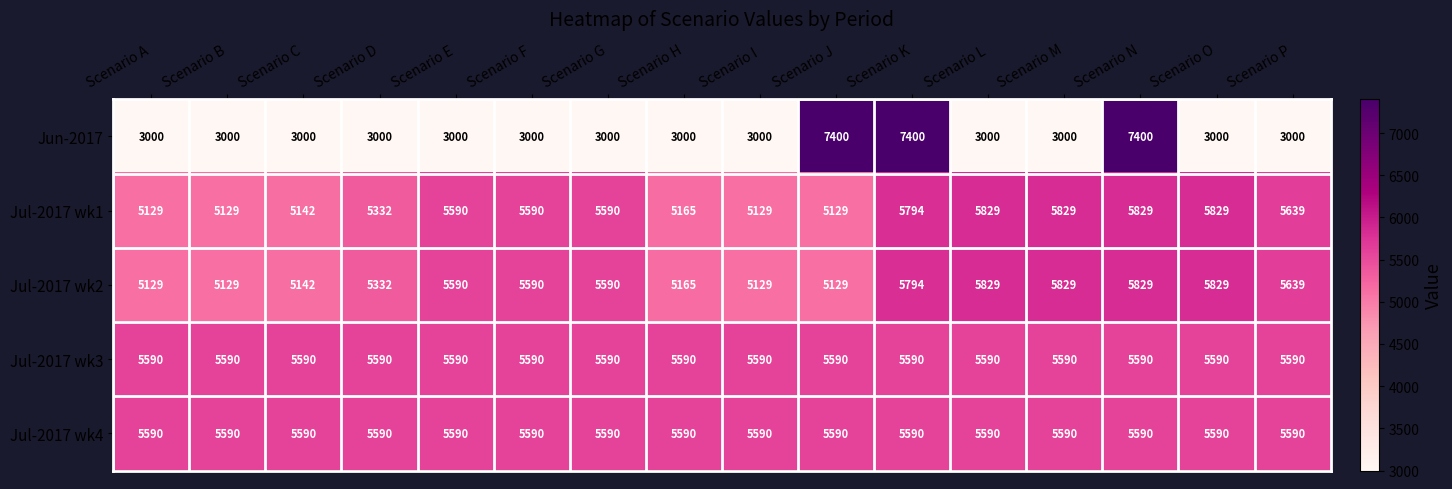

What is the approximate value of Jul-2017 wk3 at Scenario M?

5590